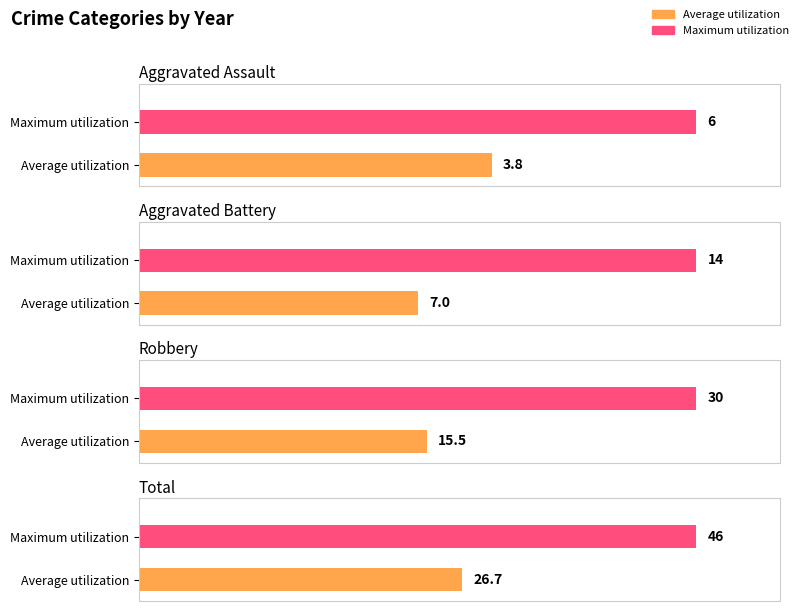

Is the value of Total at 2015 greater than the value of Aggravated Battery at 2018?

Yes